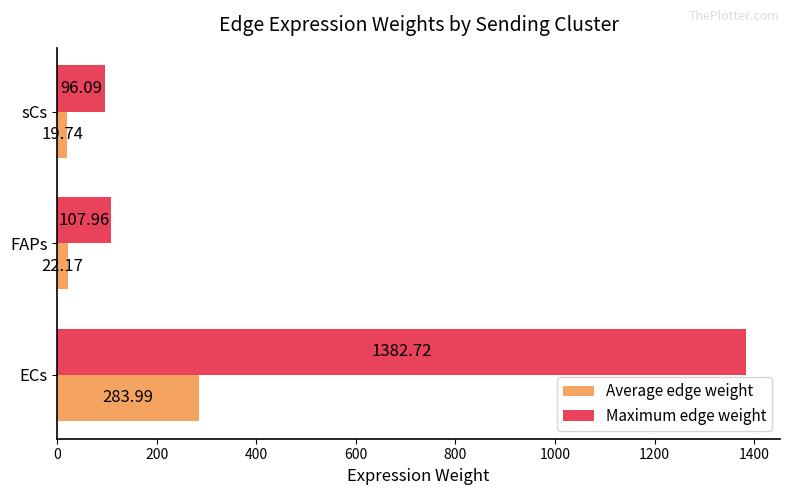

Where is Maximum edge weight nearest to the value 739?

FAPs